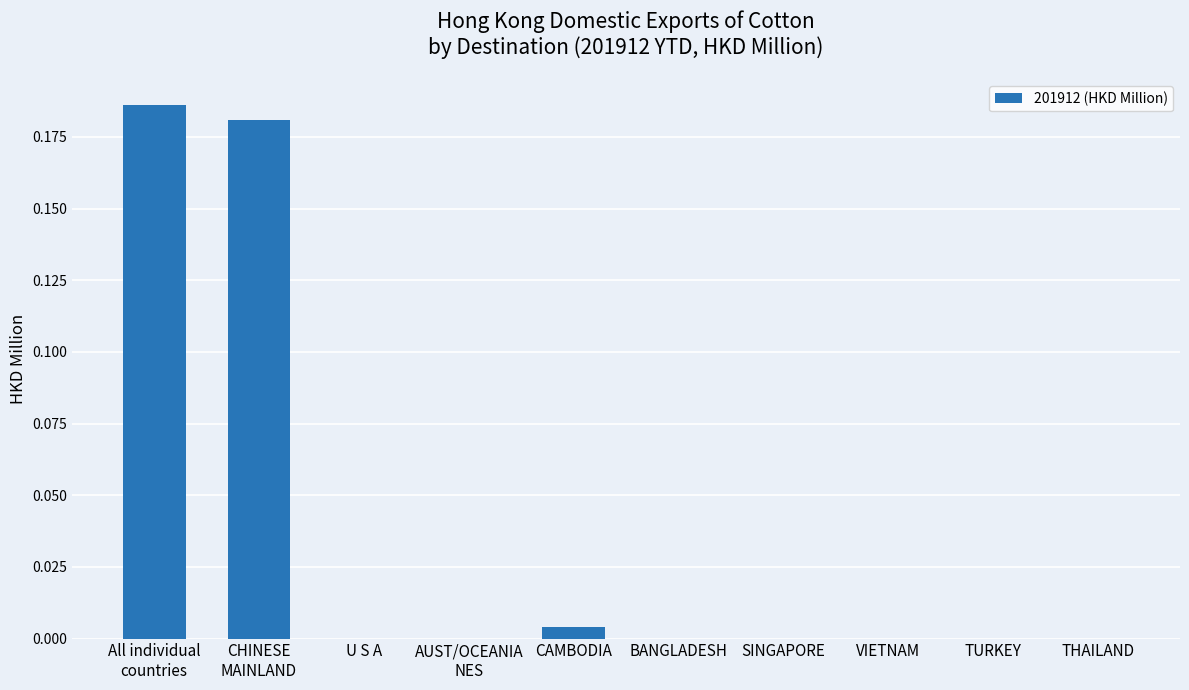

What is the sum of all values?

0.4